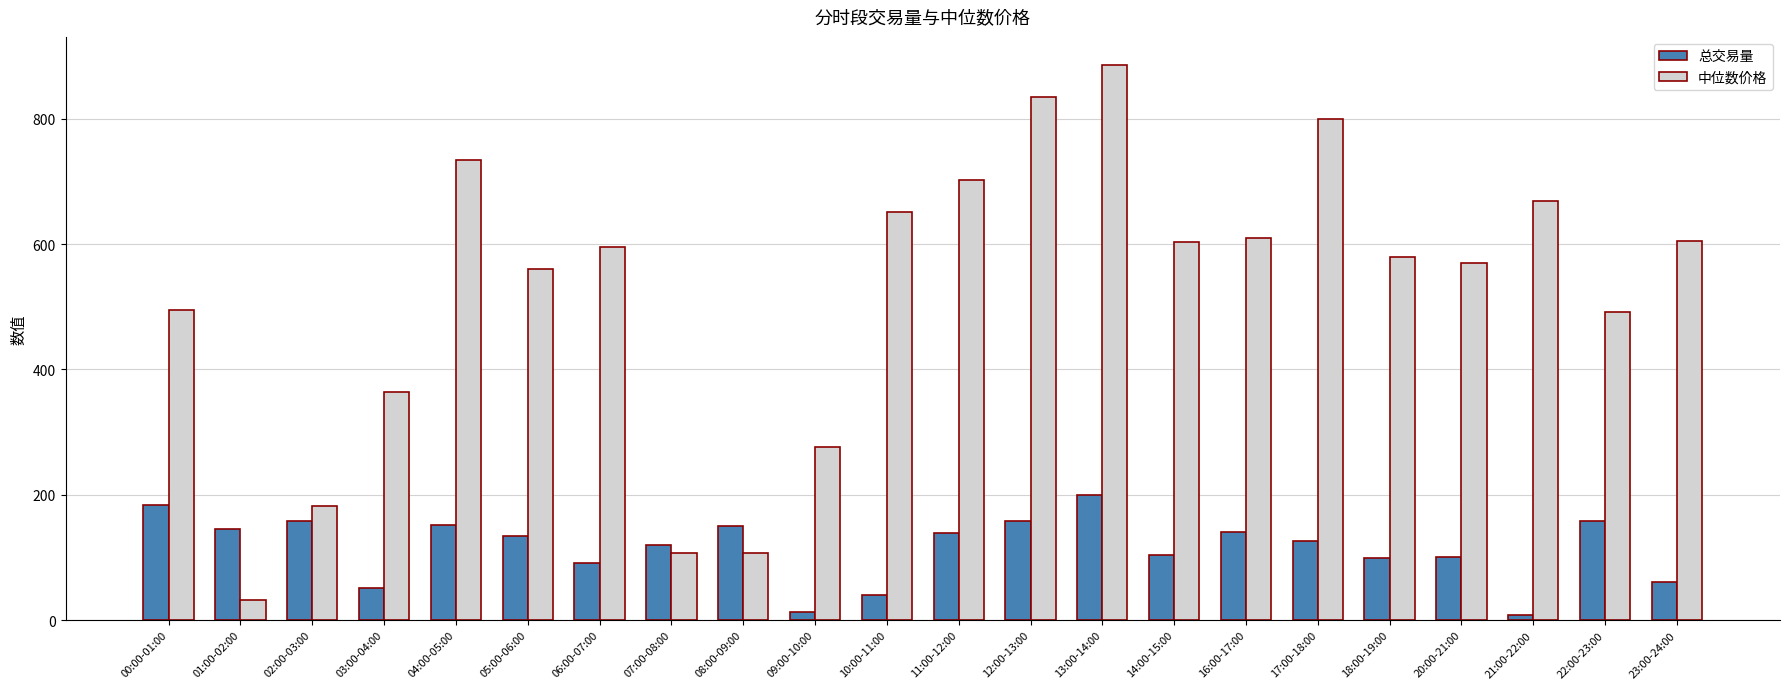

What is the label of the 13th bar from the left?

12:00-13:00